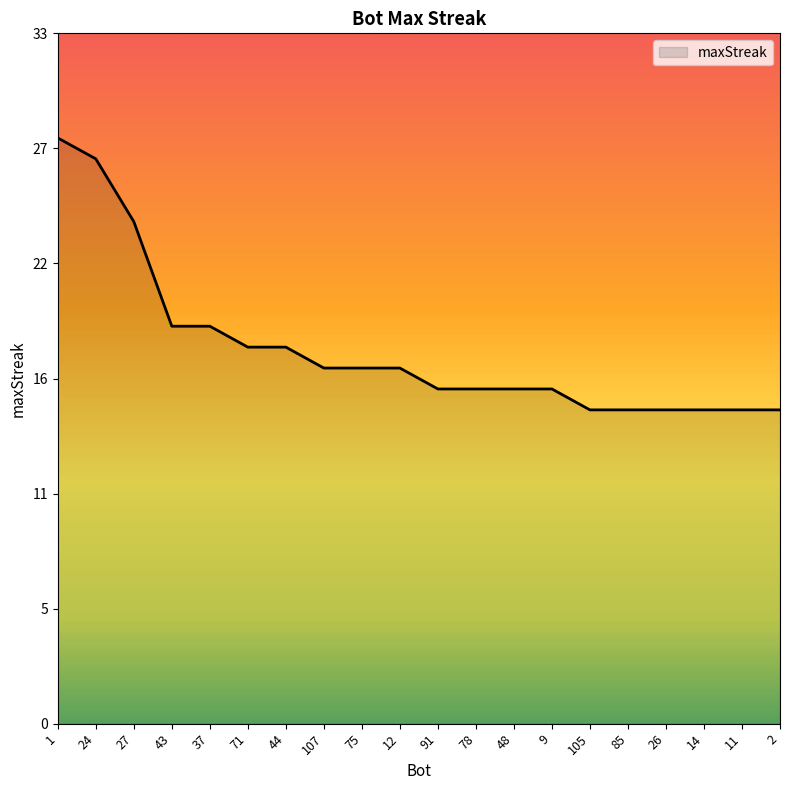

What is the greatest value displayed?

28